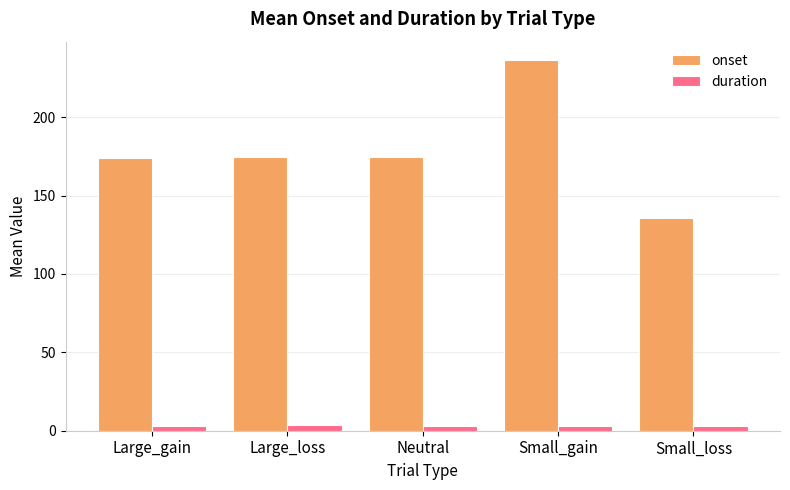

What is the smallest value displayed?

2.8